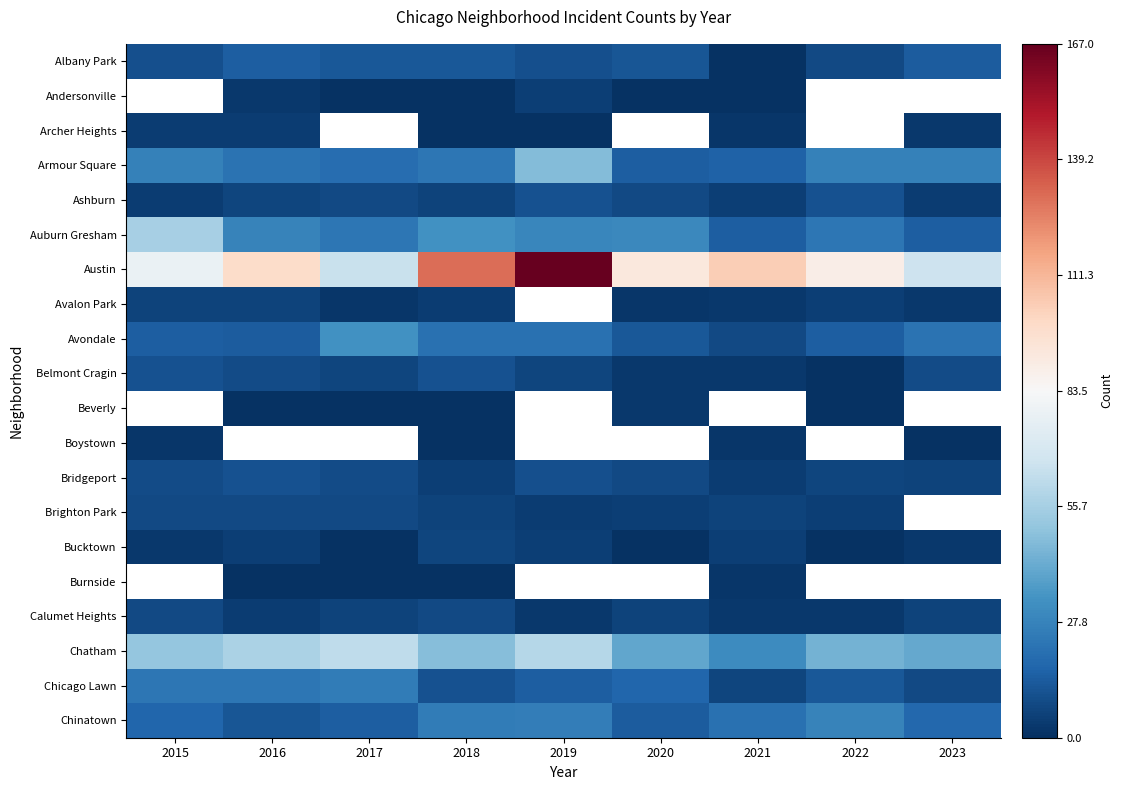

What is the smallest value displayed?

1.0